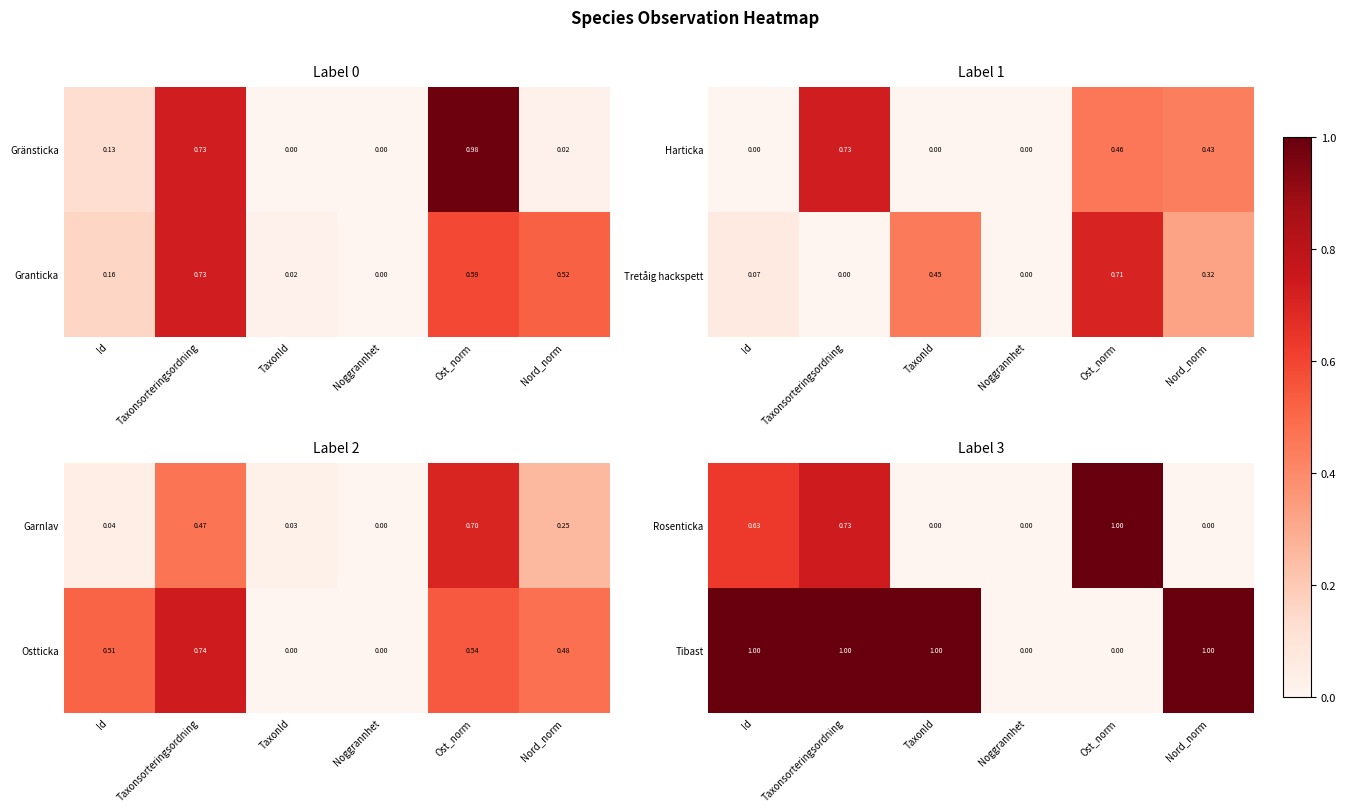

At which category is the sum across all series the highest?

Taxonsorteringsordning